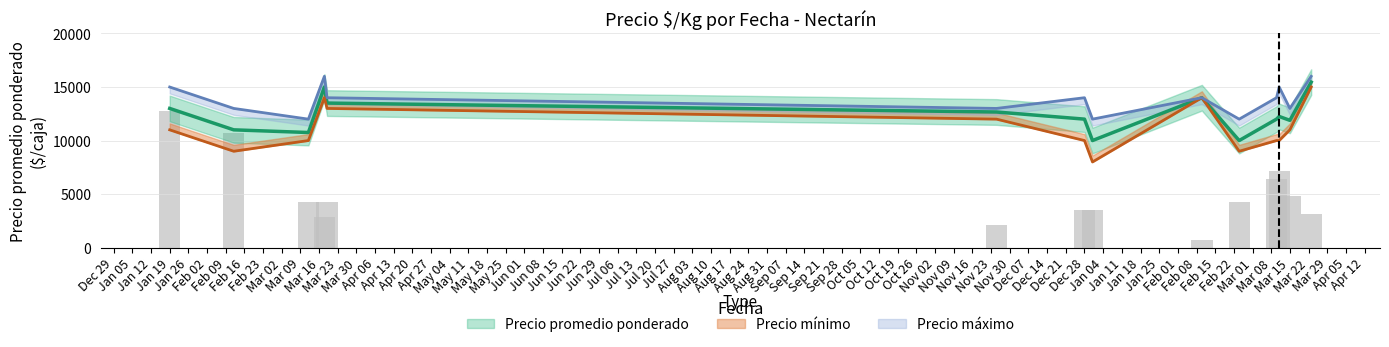

What position from the left is 2021-03-19?

5